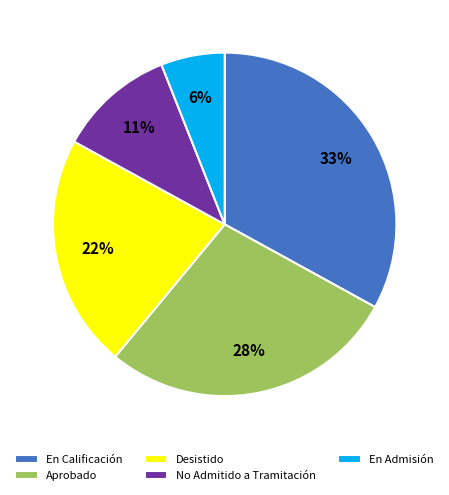

Which has a higher value, No Admitido a Tramitación or En Admisión?

No Admitido a Tramitación